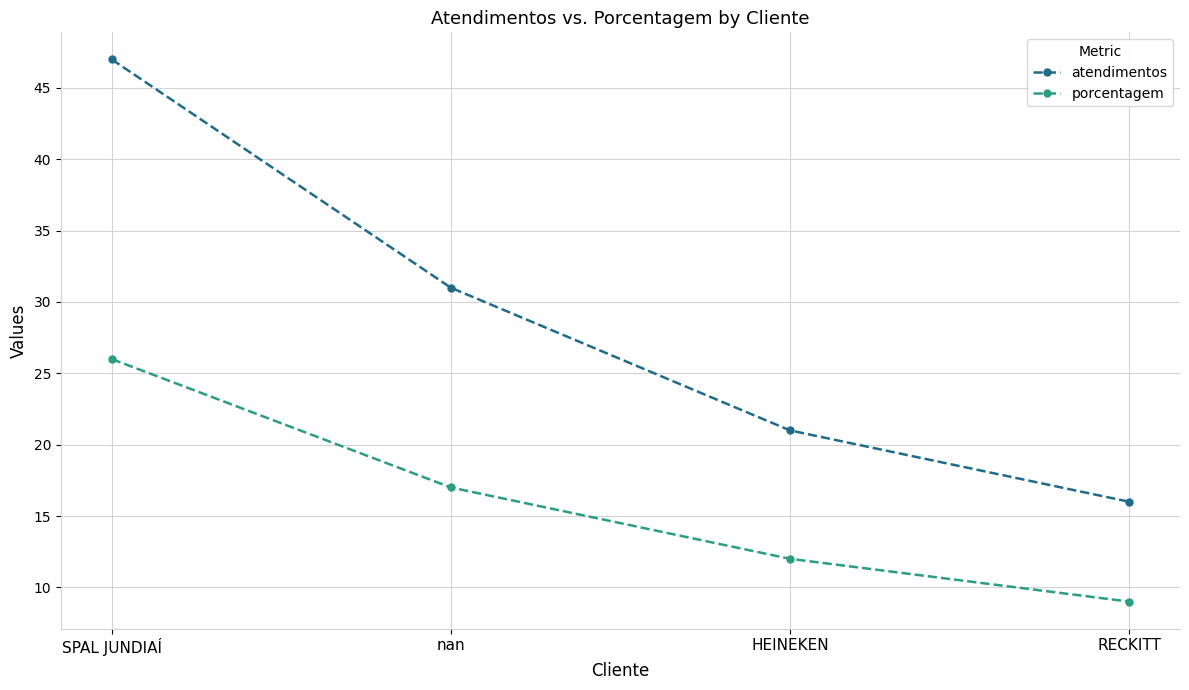

What is the total value across all series at HEINEKEN?

33